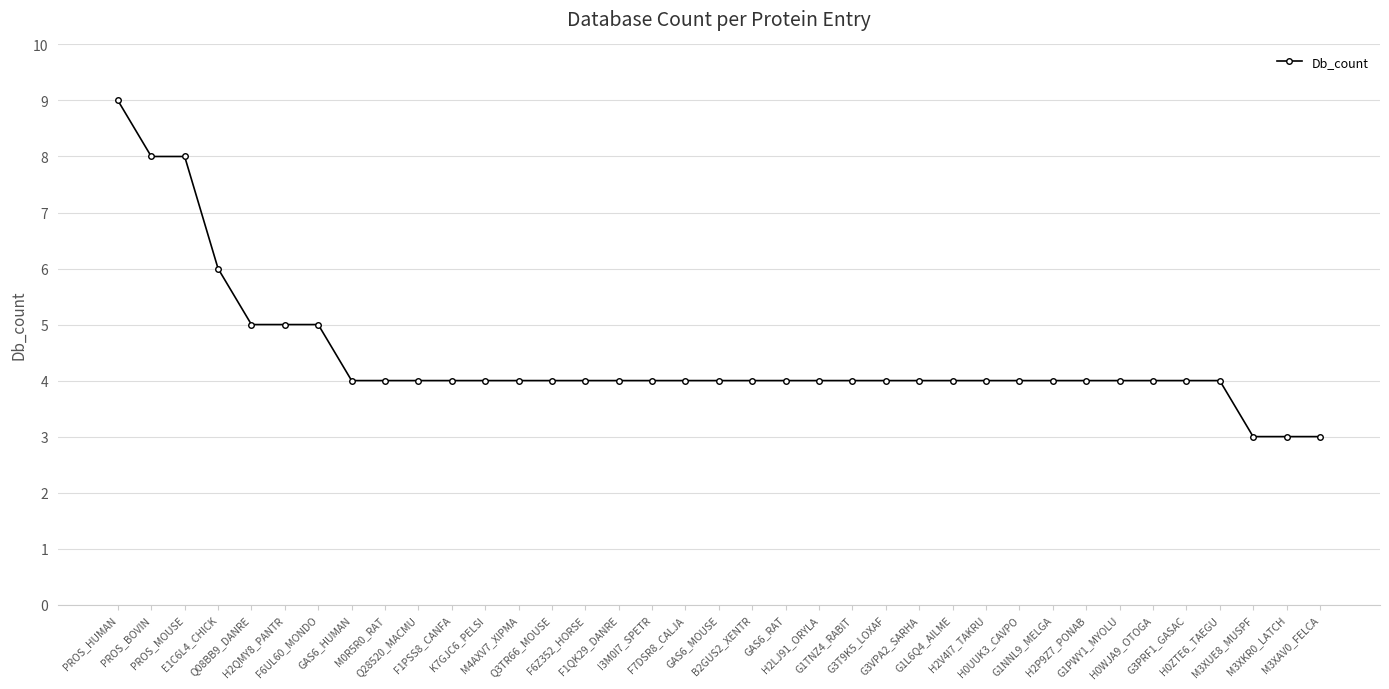

How many distinct data groups are displayed?

1